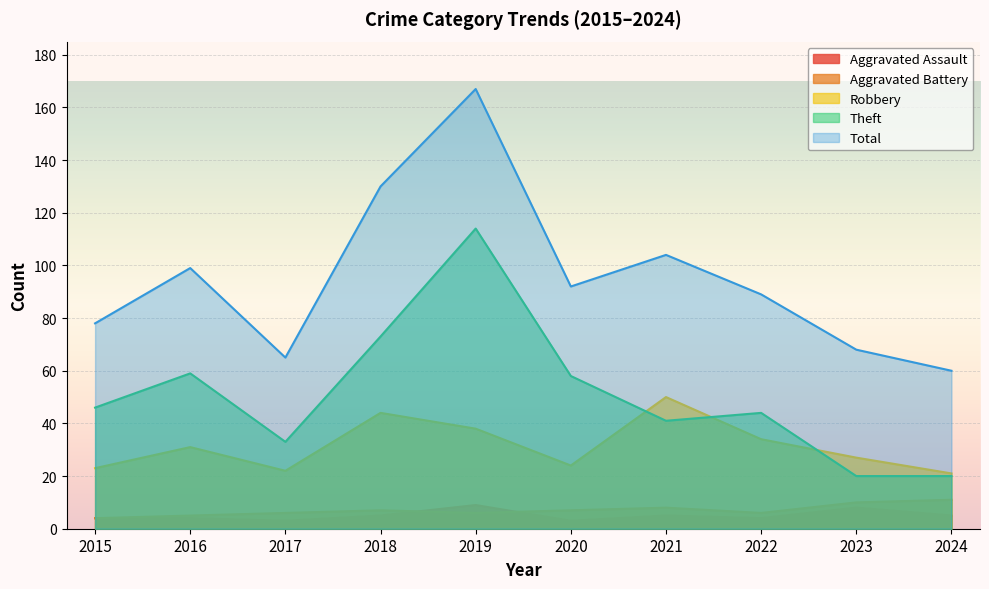

What is the difference between the highest and lowest values at 2020?

89